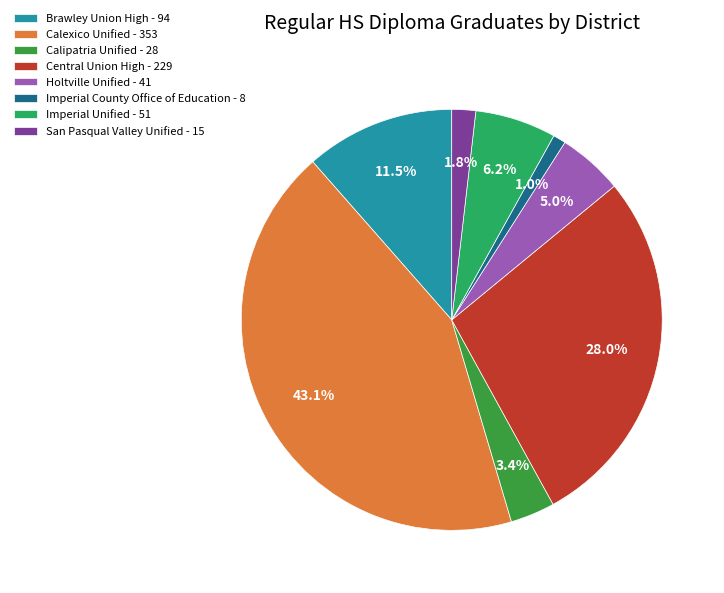

What is the total percentage of Brawley Union High and Holtville Unified?

16.5%